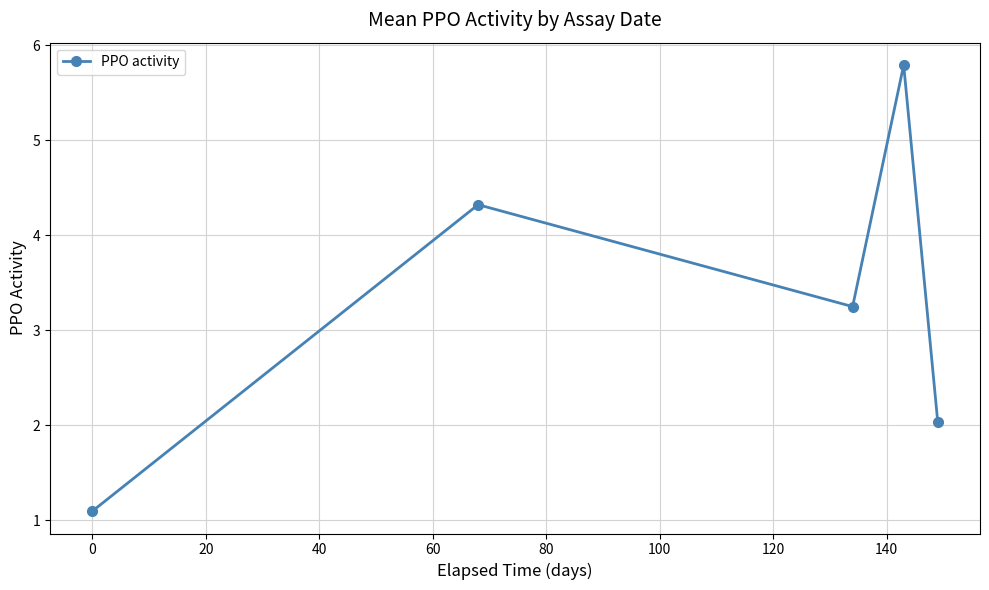

What is the sum of all values?

16.5